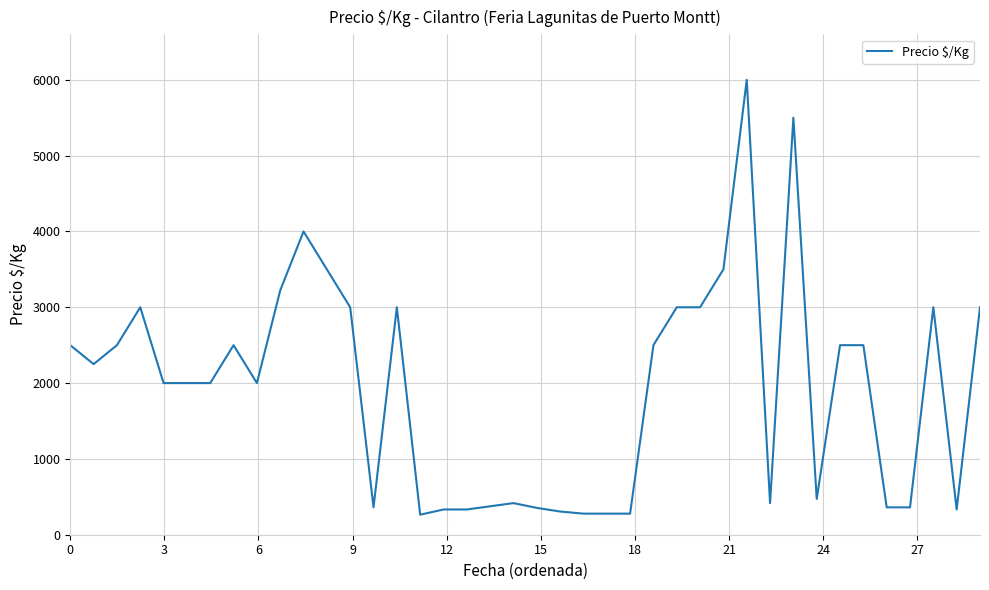

What is the greatest value displayed?

6000